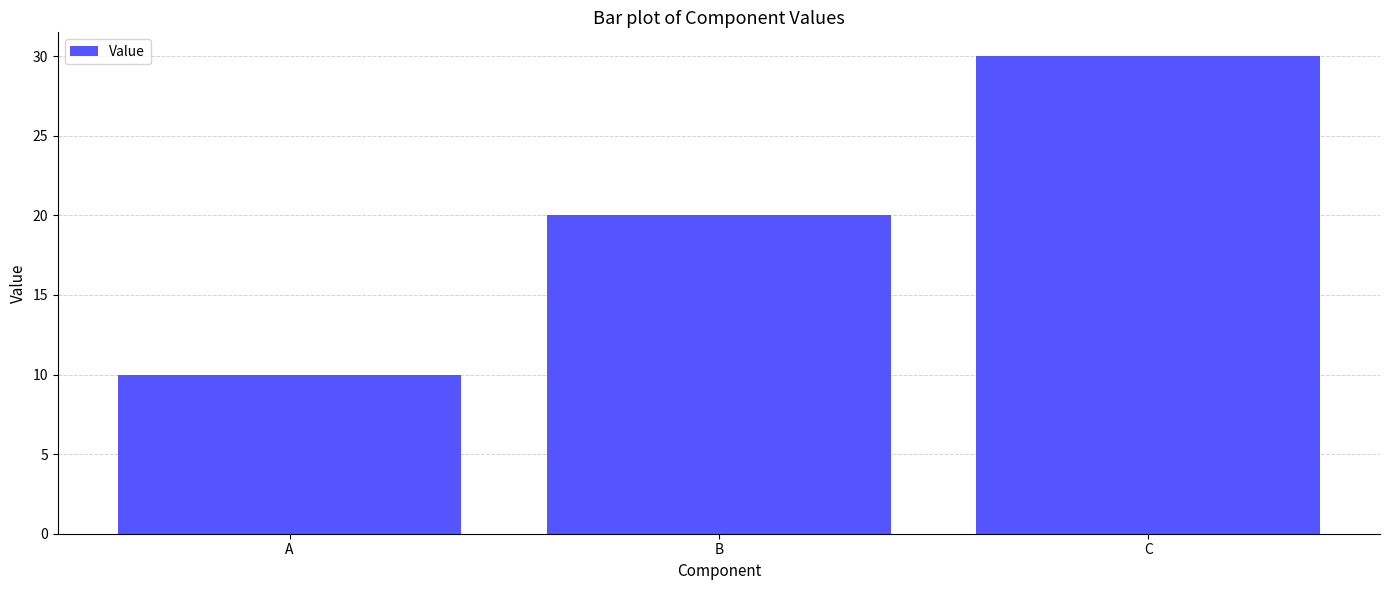

At which category does the chart reach its peak across all series?

C